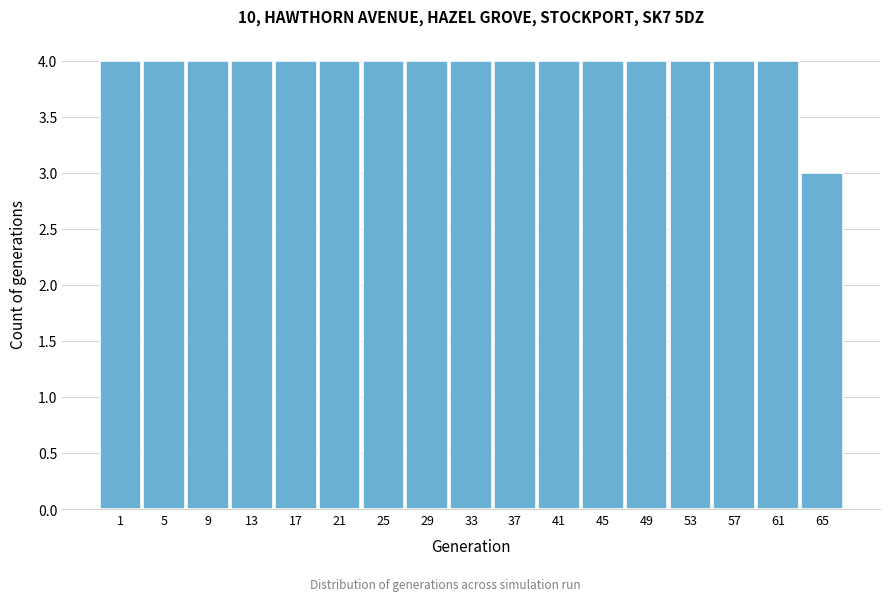

Reading right to left, extract all data points from this chart.

65=3	61=4	57=4	53=4	49=4	45=4	41=4	37=4	33=4	29=4	25=4	21=4	17=4	13=4	9=4	5=4	1=4